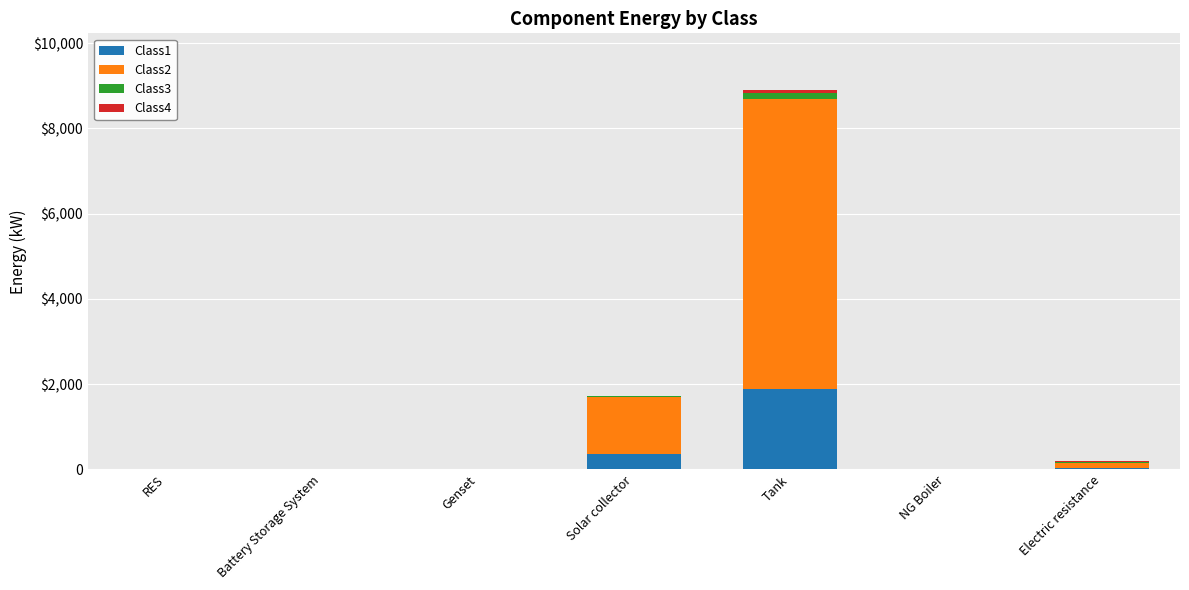

What is the difference between the second highest and second lowest values in the Class2 series?

1342.4